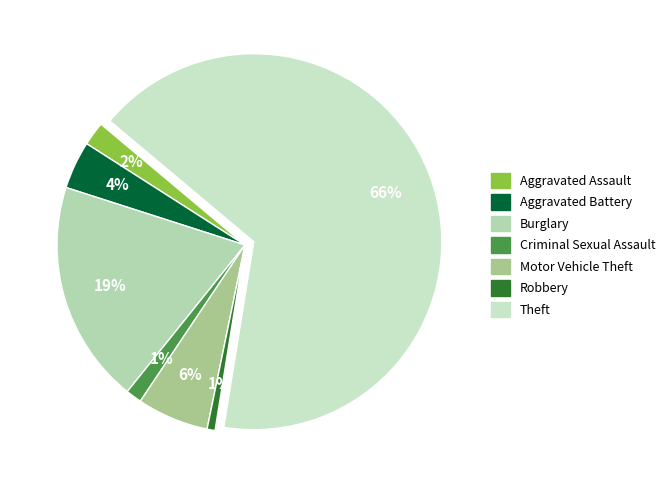

What is the majority slice?

Theft